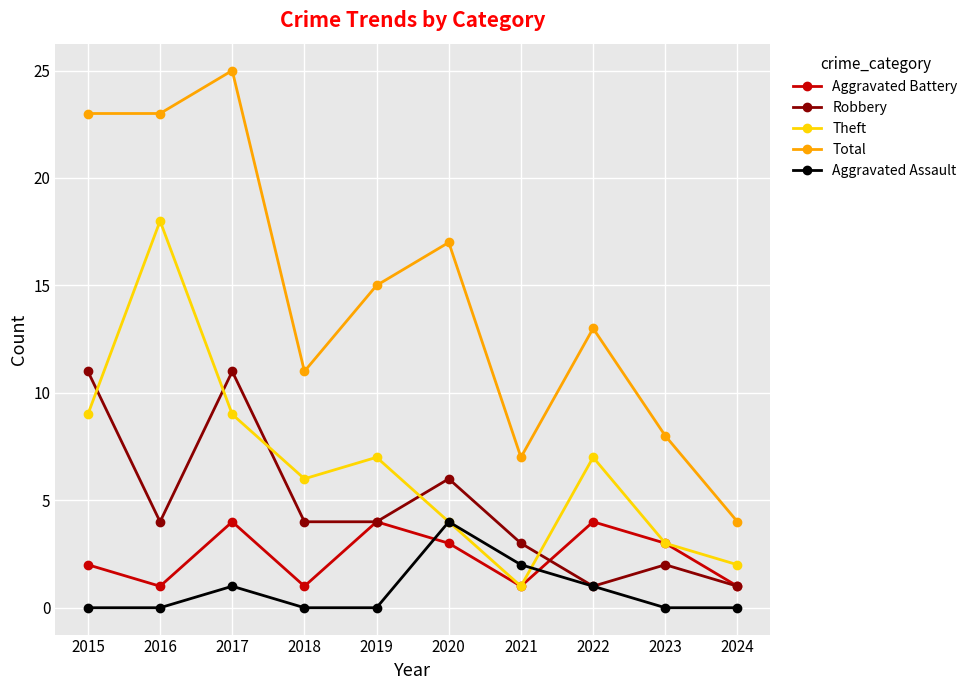

What are all the series names shown in the legend?

Aggravated Battery, Robbery, Theft, Total, Aggravated Assault